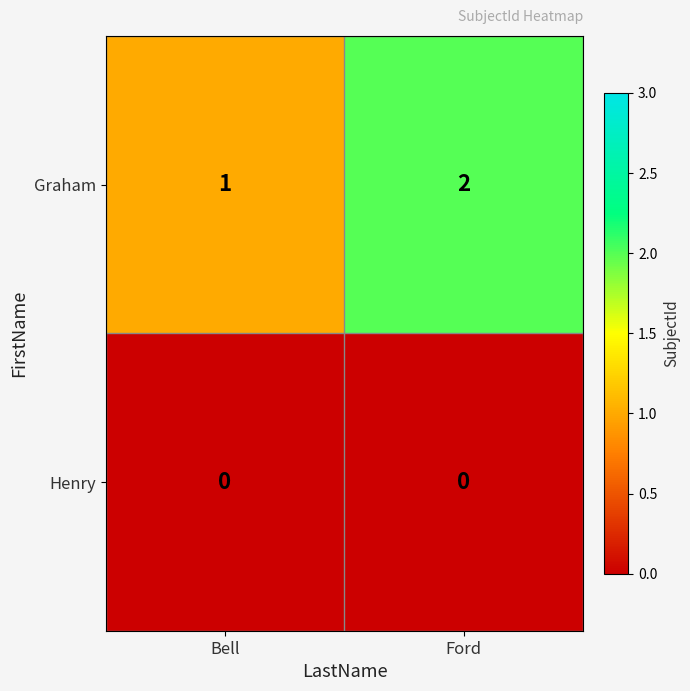

Which label corresponds to the largest value in the chart?

Ford